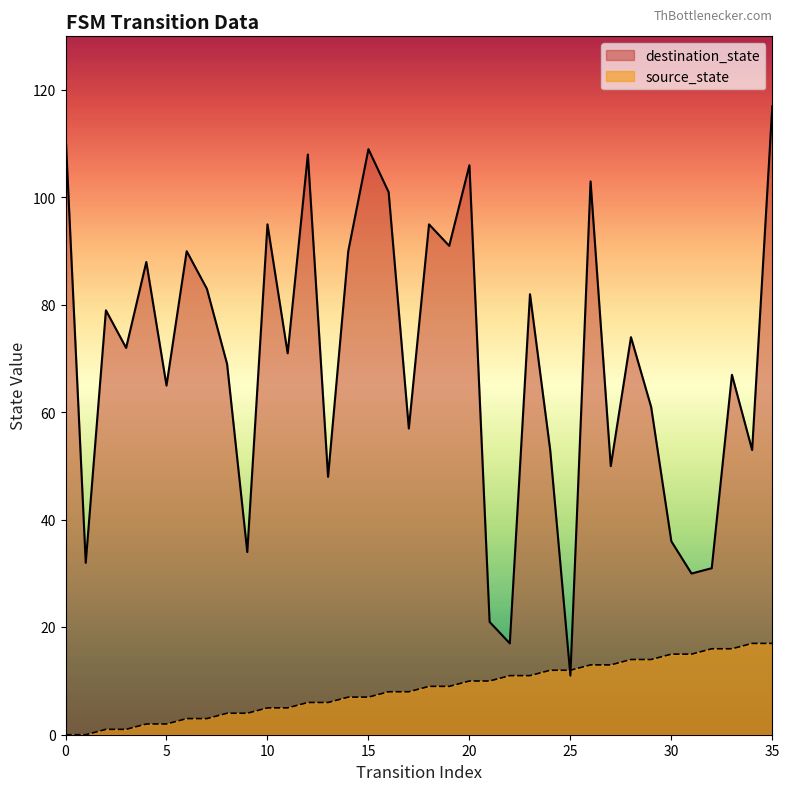

Where is the first local maximum for destination_state?

2